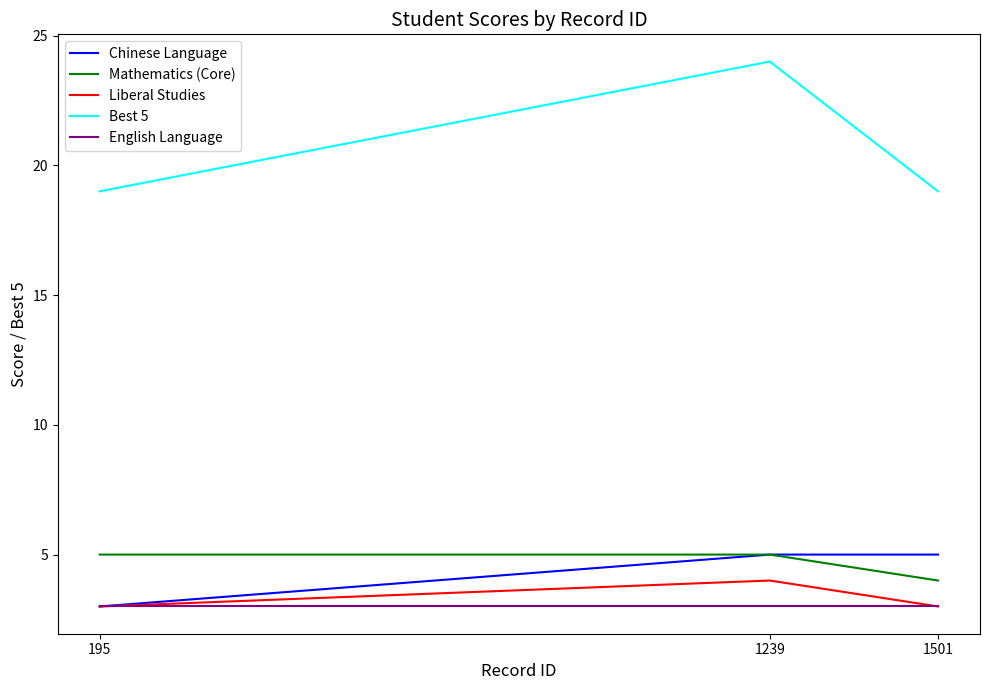

How many distinct data groups are displayed?

5